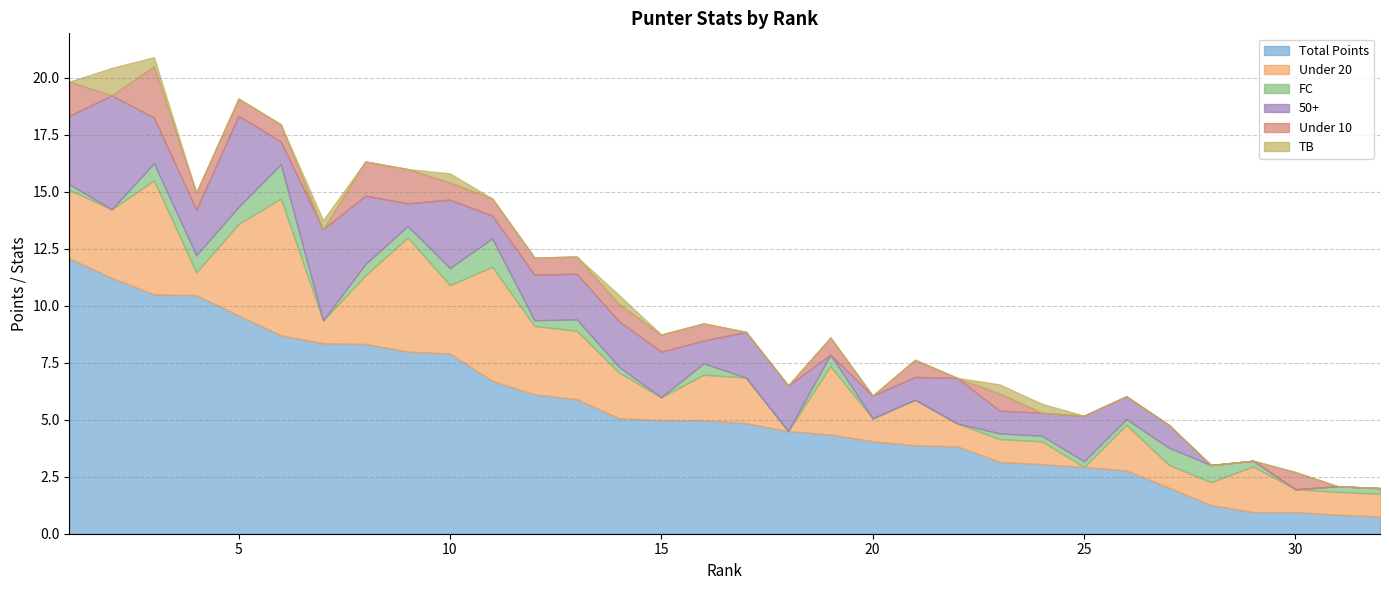

Which series has the widest spread of values?

Total Points